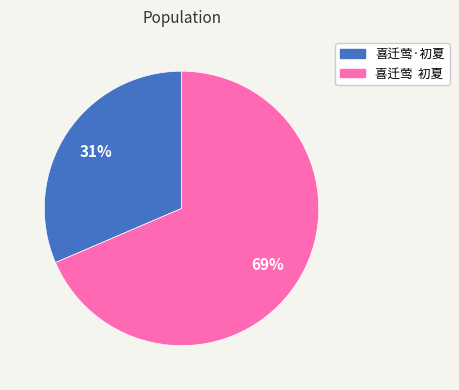

How many slices are in this pie chart?

2